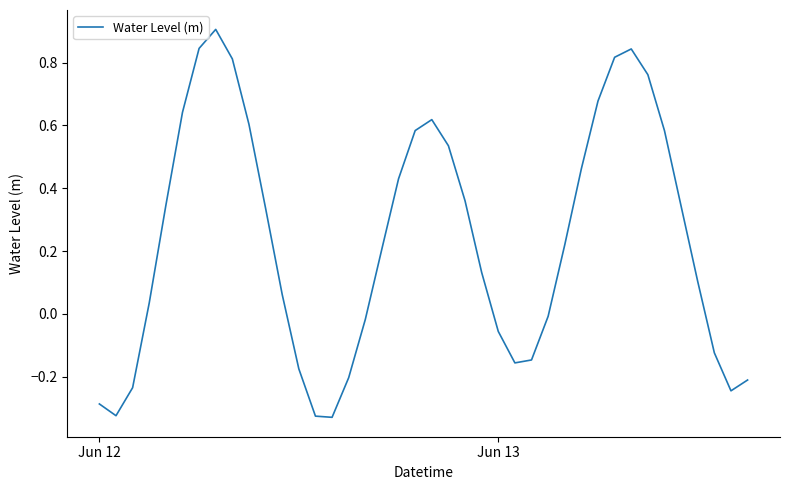

What is the greatest value displayed?

0.9